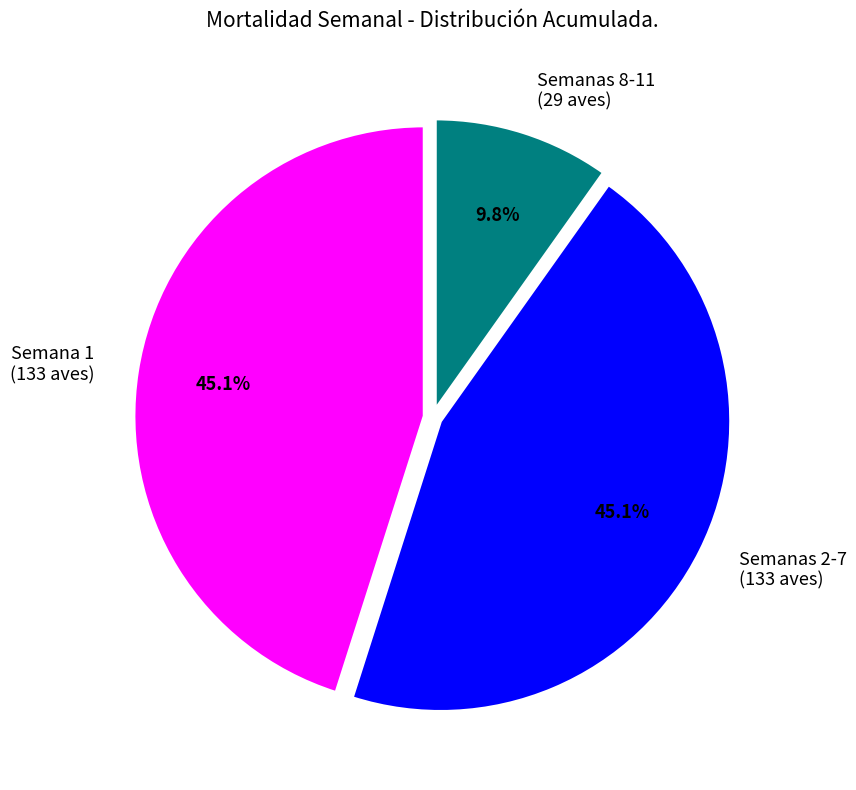

To the nearest percent, what is the average slice percentage?

33%